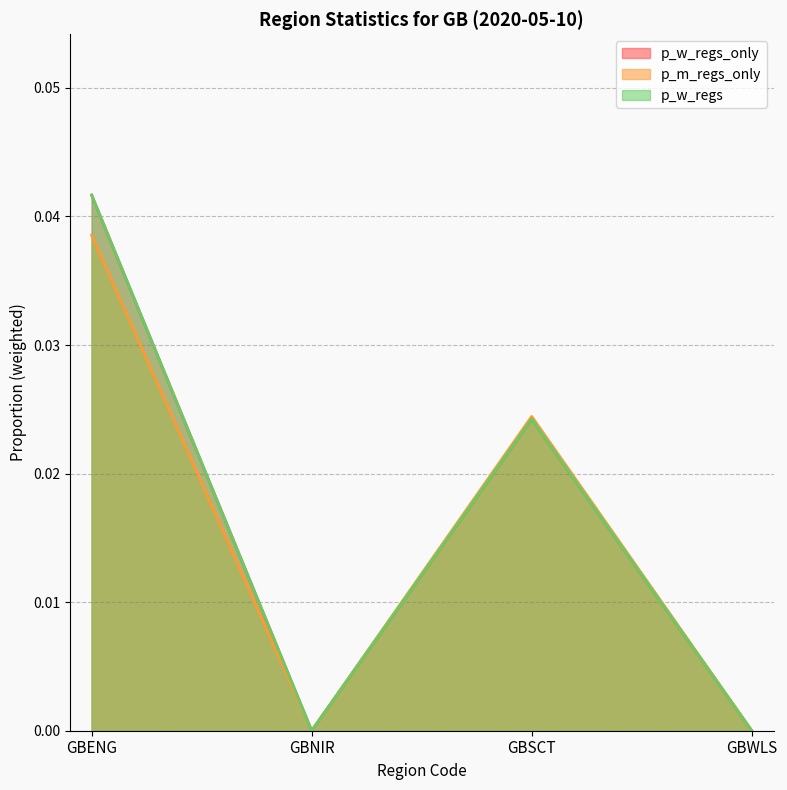

Does the chart display data point markers on the line(s)?

No